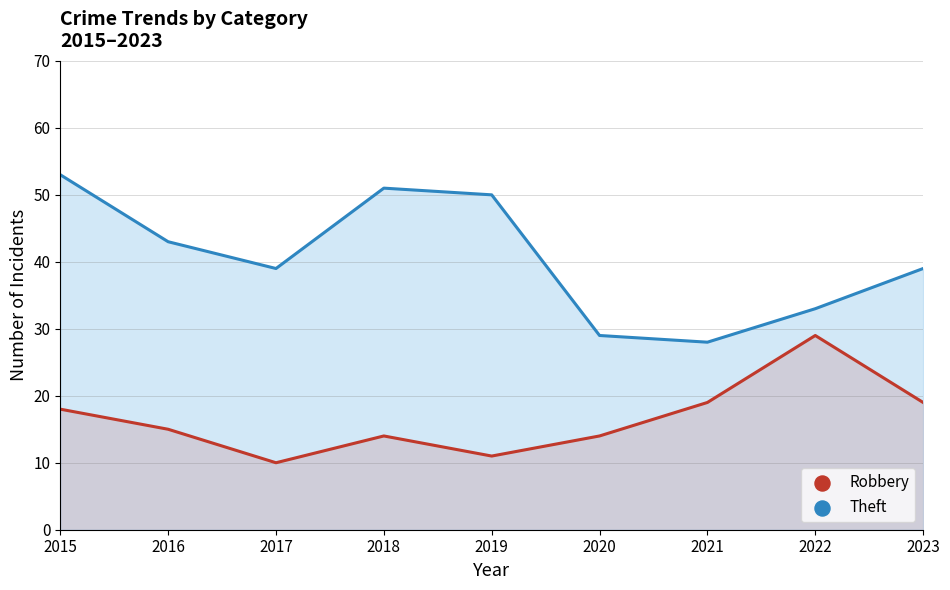

Which series reaches the minimum Y coordinate?

Robbery